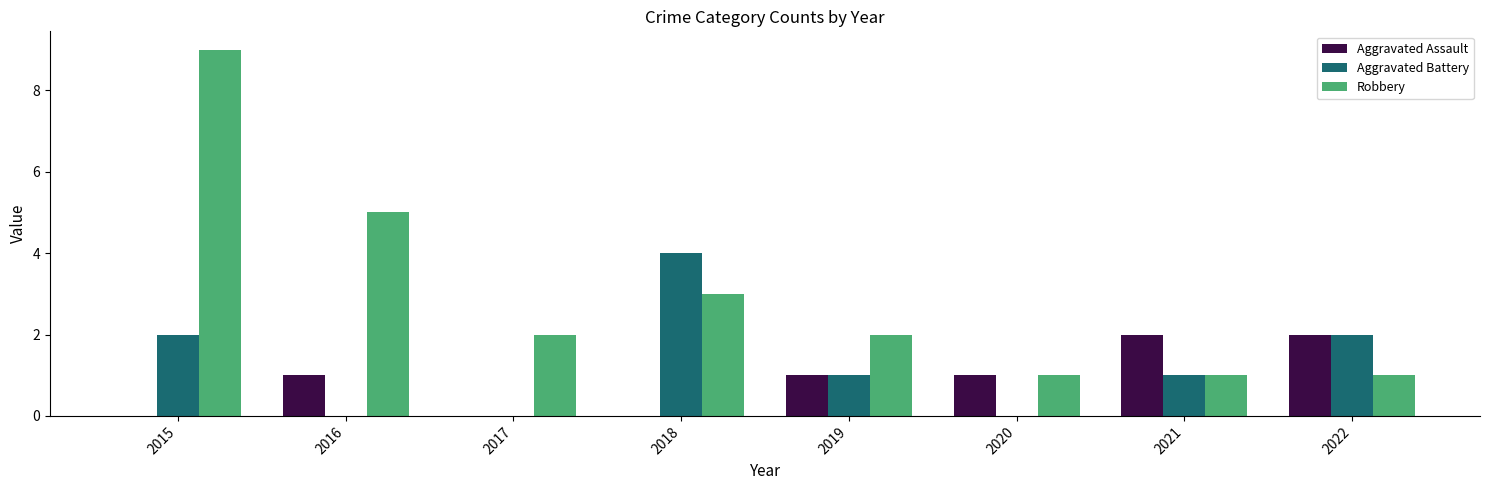

Reading right to left, extract all data points from this chart.

Aggravated Assault: 2022=2	2021=2	2020=1	2019=1	2018=0	2017=0	2016=1	2015=0
Aggravated Battery: 2022=2	2021=1	2020=0	2019=1	2018=4	2017=0	2016=0	2015=2
Robbery: 2022=1	2021=1	2020=1	2019=2	2018=3	2017=2	2016=5	2015=9